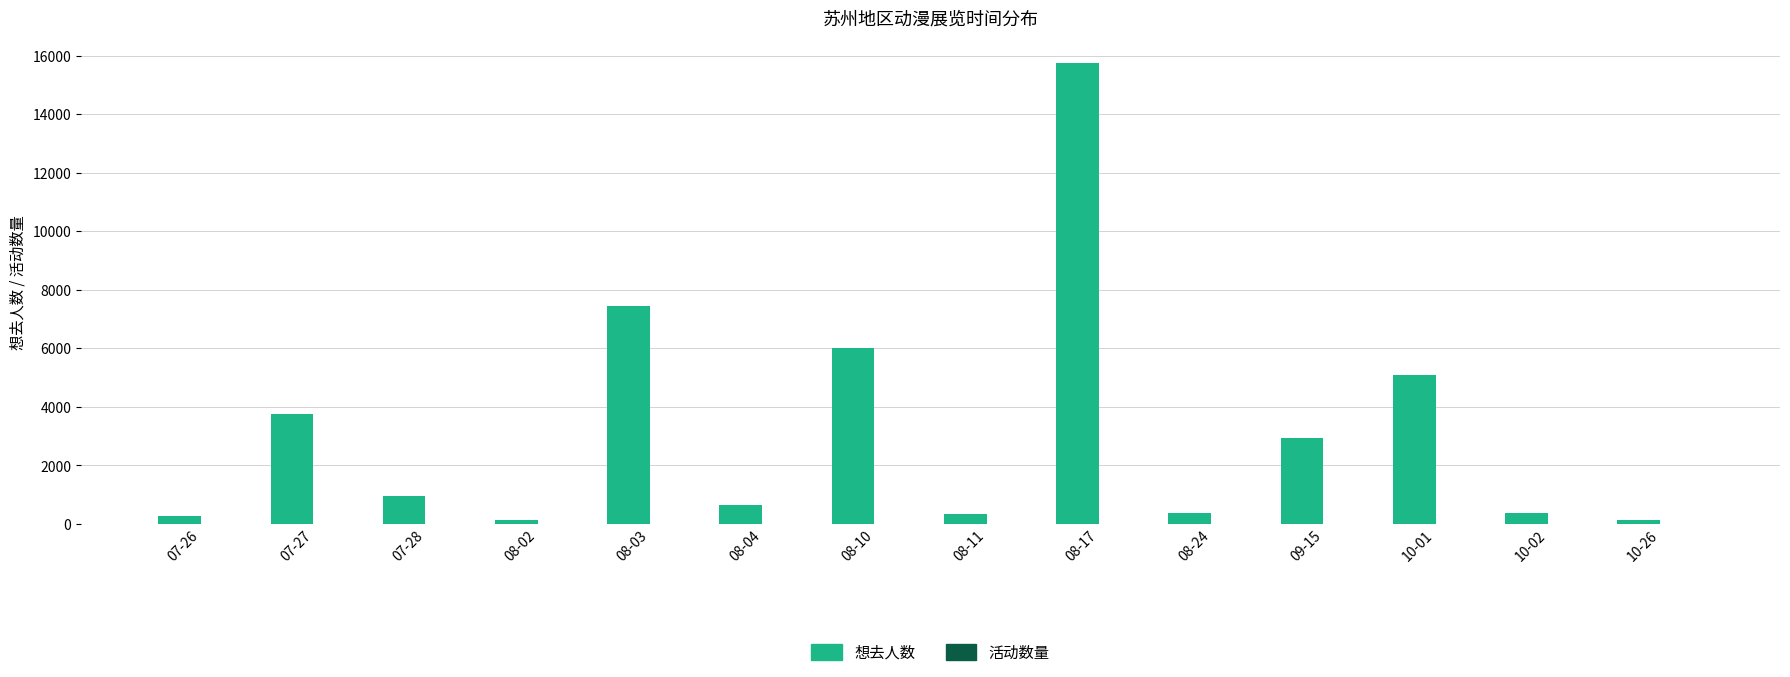

At which category is the sum across all series the highest?

08-17